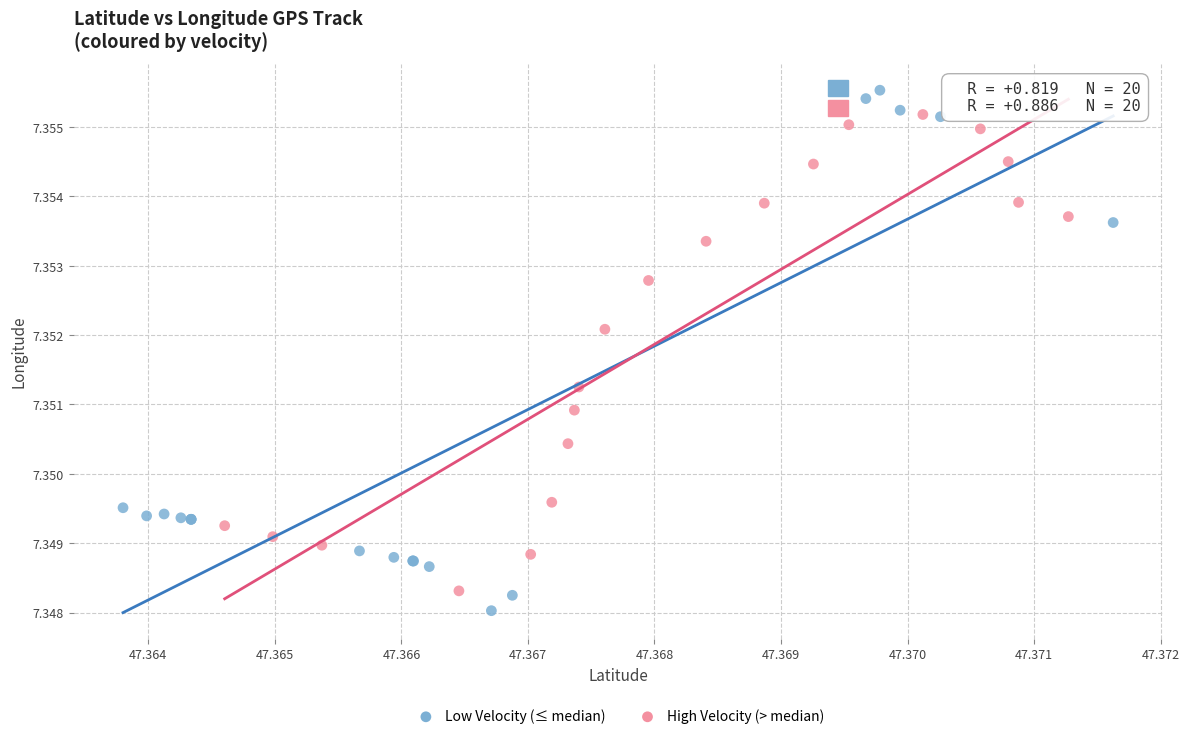

Which series contains the highest Y value?

Low Velocity (≤ median)